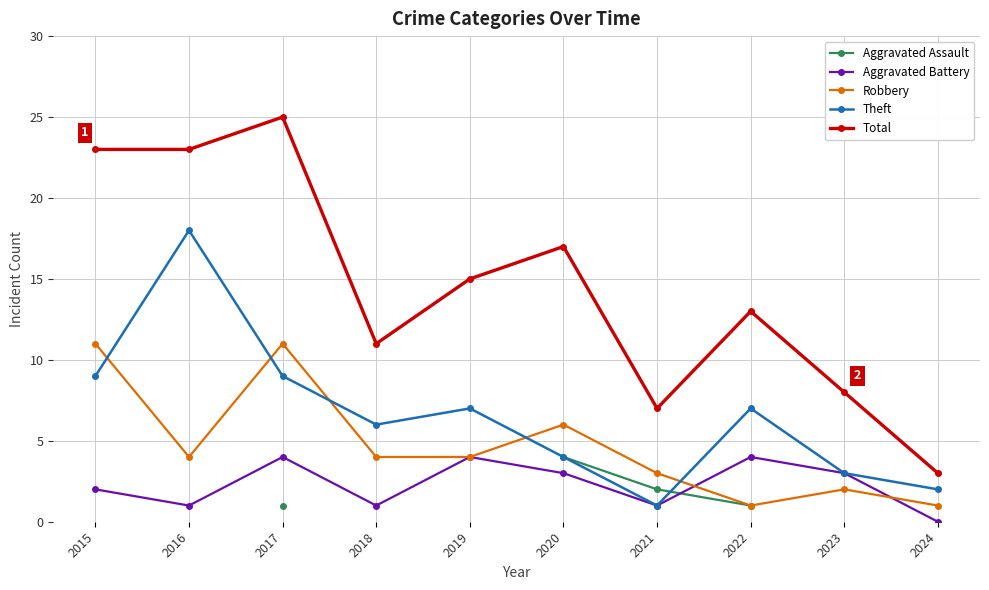

At which category does the chart reach its minimum across all series?

2024